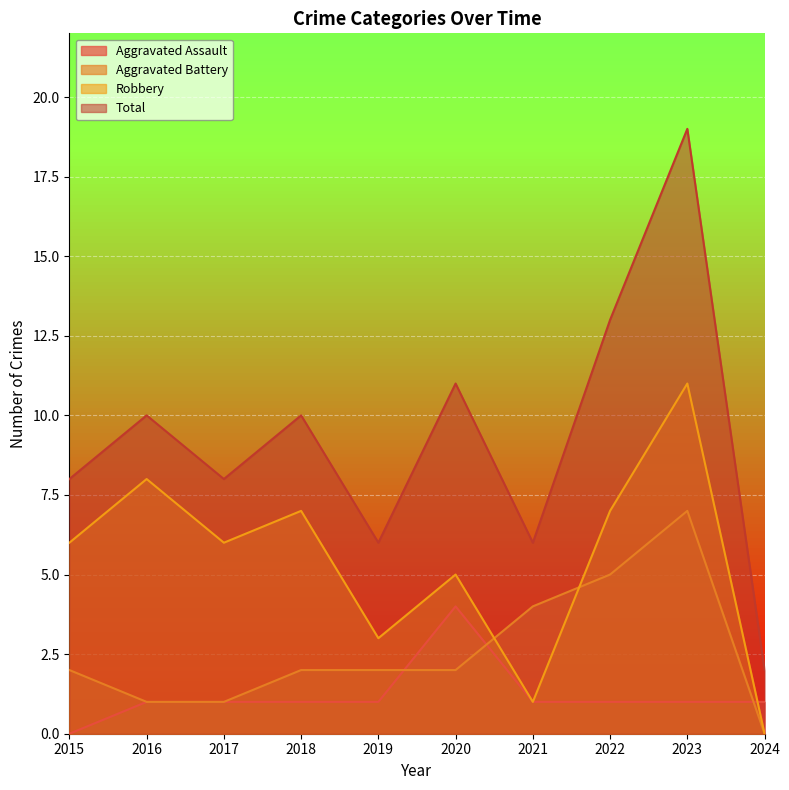

The value of Total at 2019 is 6. True or false?

True